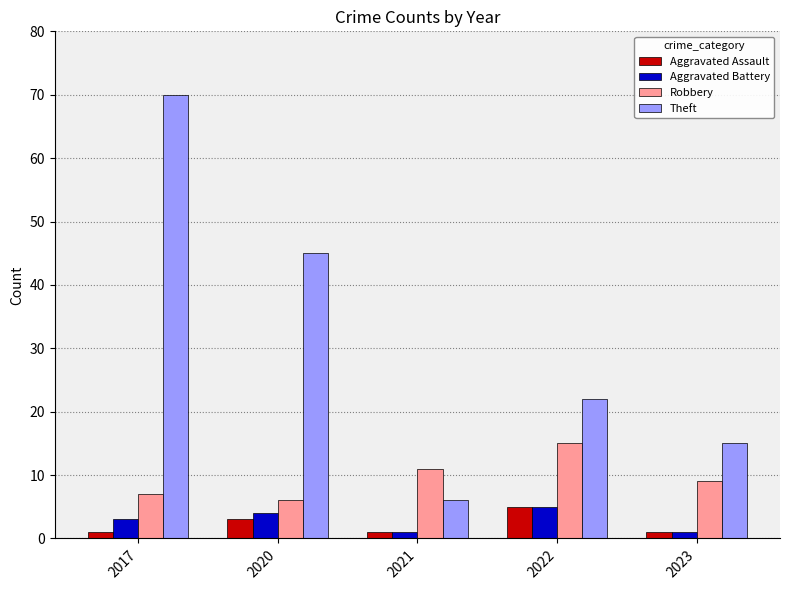

What are all the series names shown in the legend?

Aggravated Assault, Aggravated Battery, Robbery, Theft